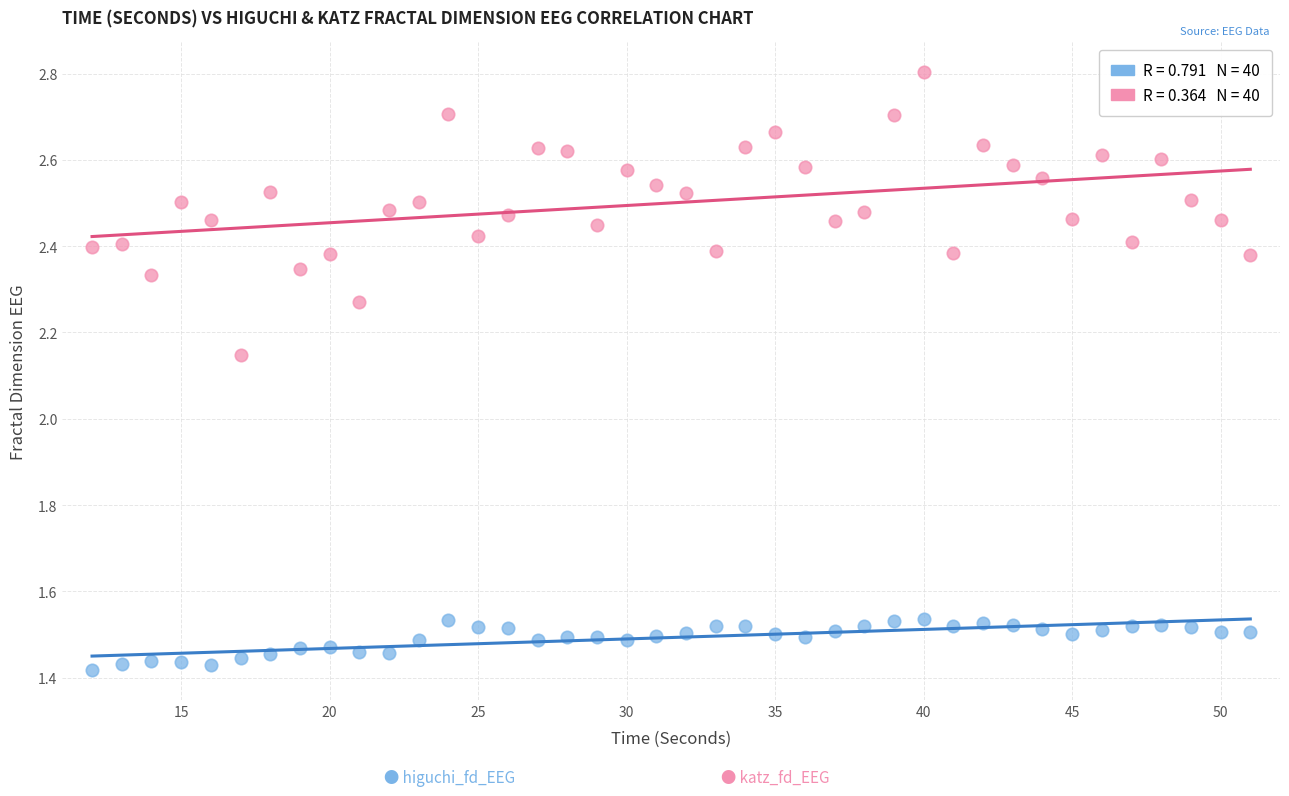

Across all data points, what is the range of X values (max minus min)?

39.0